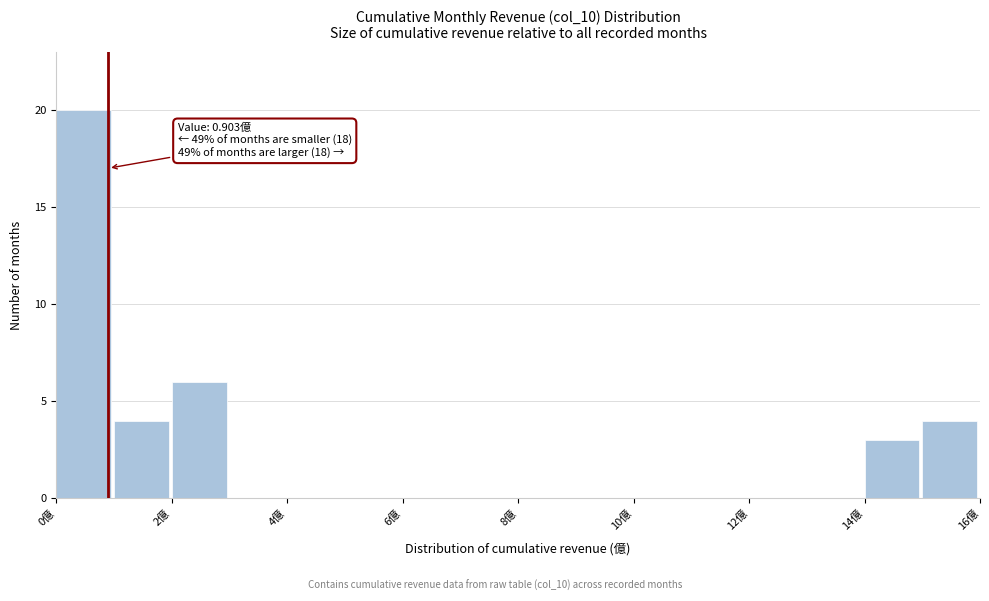

Over which range of the x-axis is the bar tallest?

0 to 1